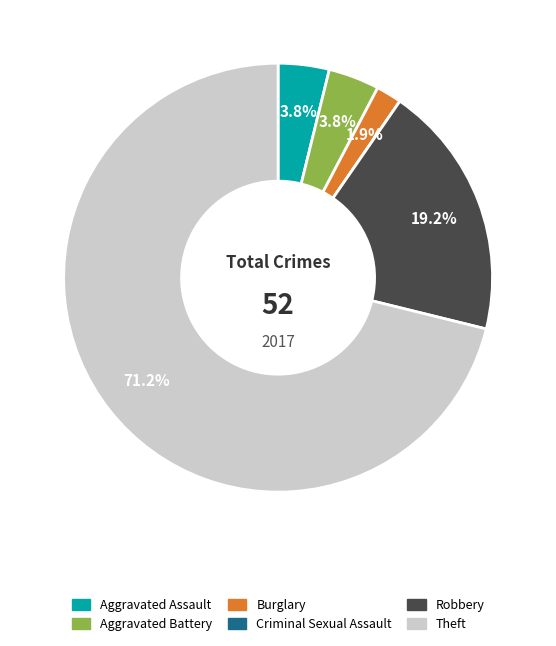

Does Aggravated Assault account for over 50% of the chart?

No